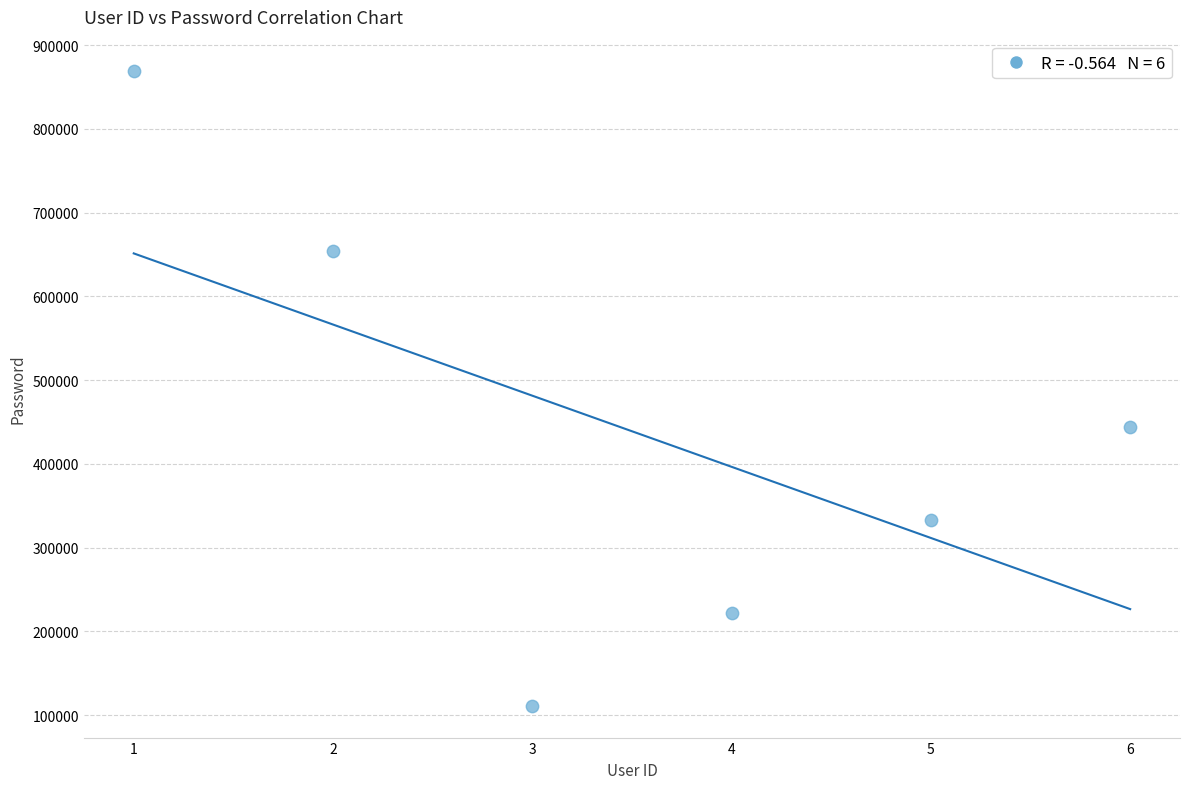

What Y value in the scatter plot is closest to 489934?

444444